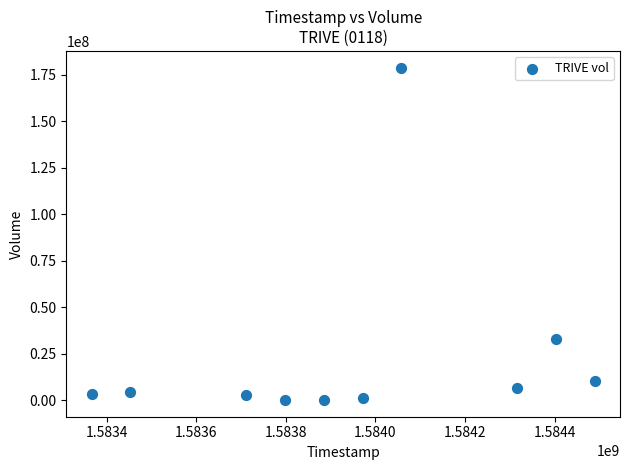

What Y value in the scatter plot is closest to 89431400?

32805100